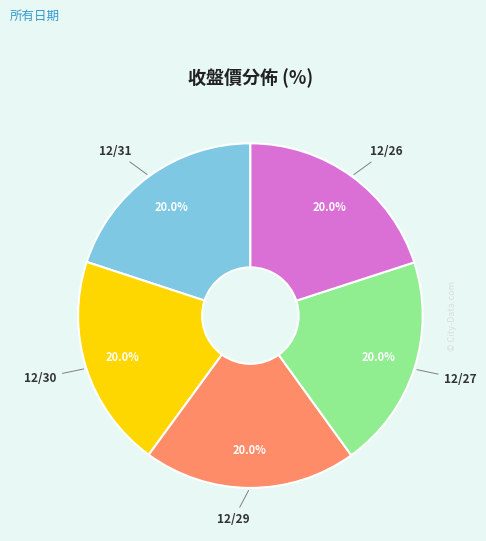

What percentage do 12/30 and 12/31 together represent?

40.0%